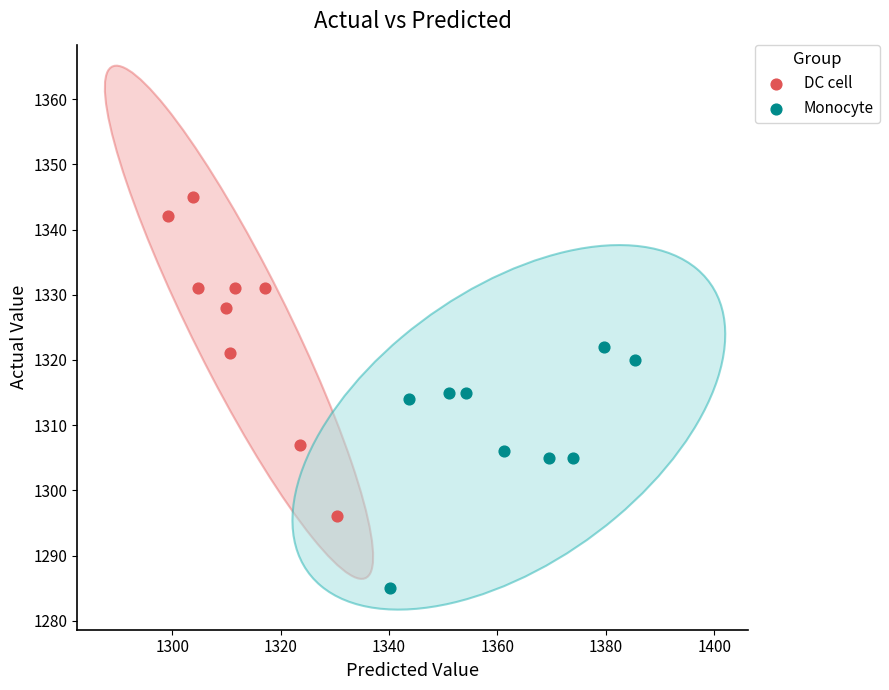

Which series reaches the minimum Y coordinate?

Monocyte